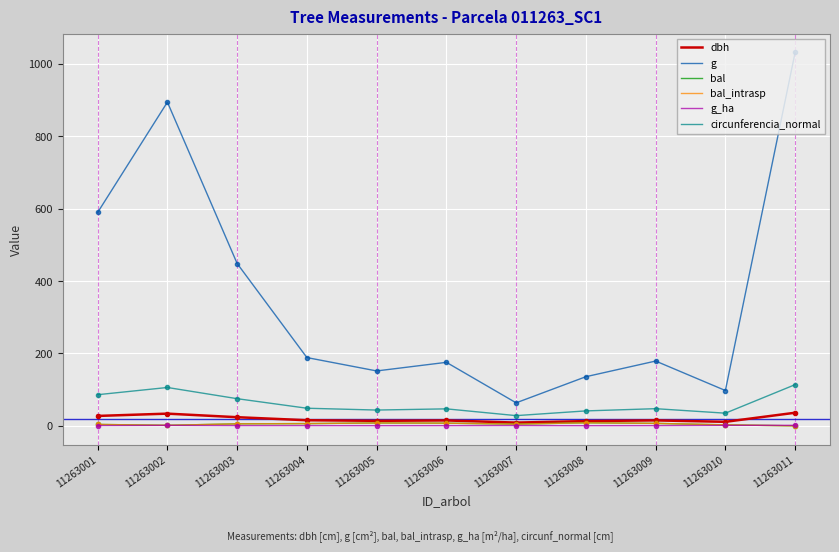

Which category has the highest value across all series?

11263011